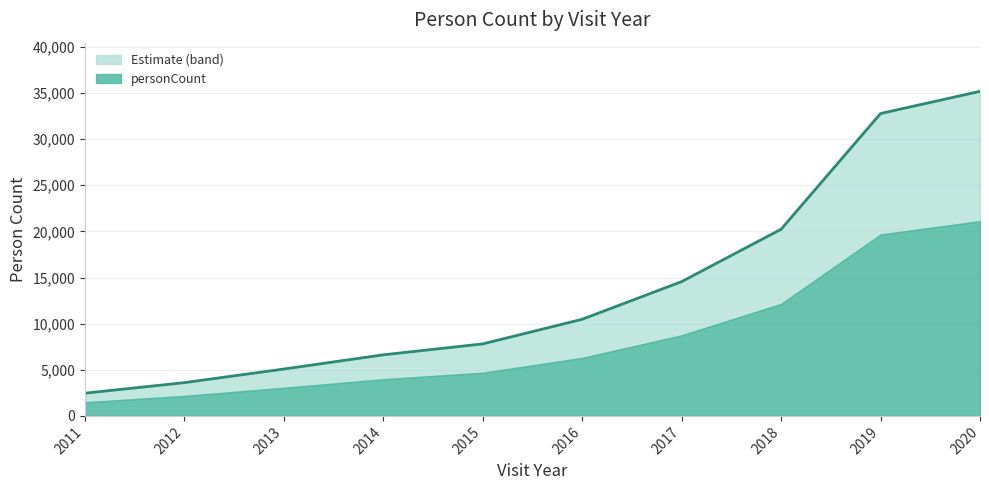

How many lines are shown in the chart?

2